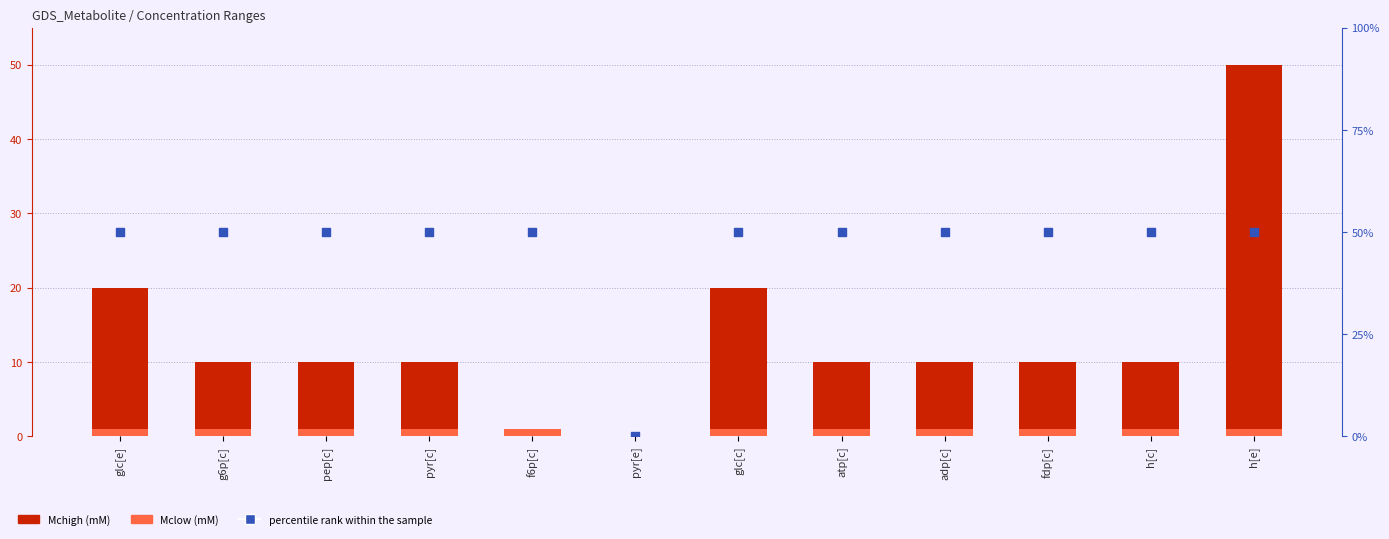

What is the total value across all series at pyr[c]?

61